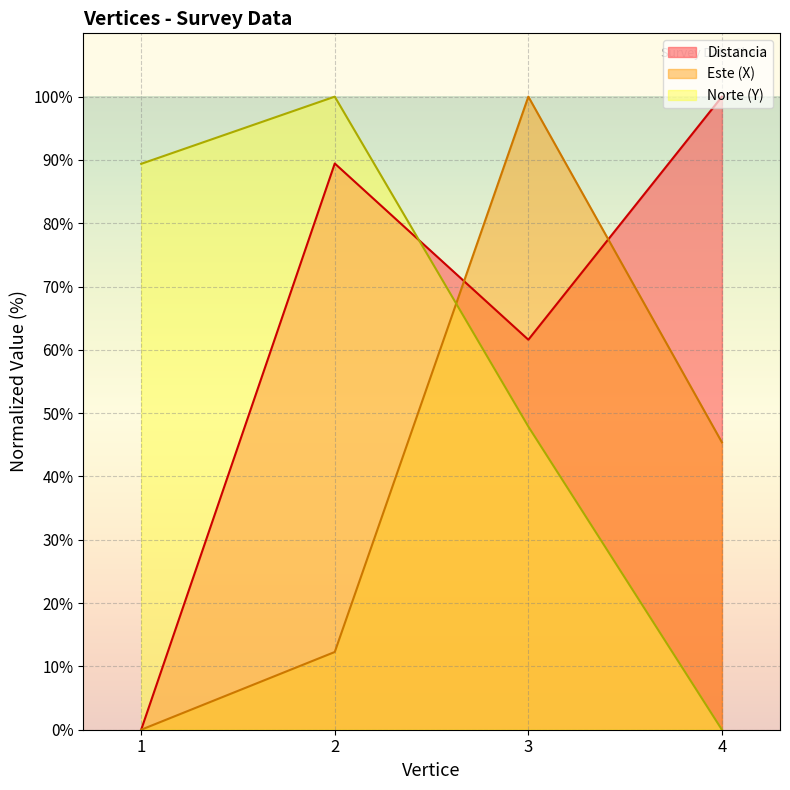

How many interior local valleys does the Distancia series have?

1